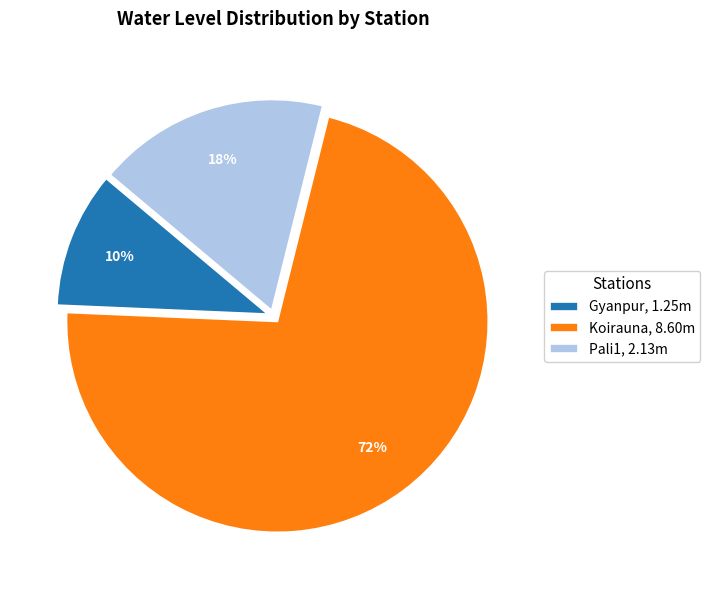

How many slices are in this pie chart?

3